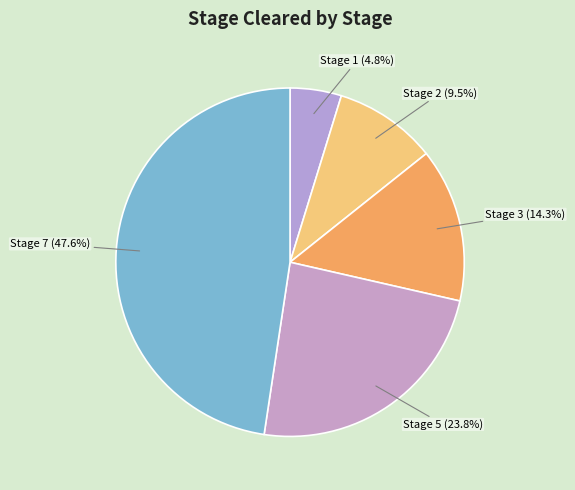

How much of the chart is everything except Stage 5 (23.8%)?

76.2%